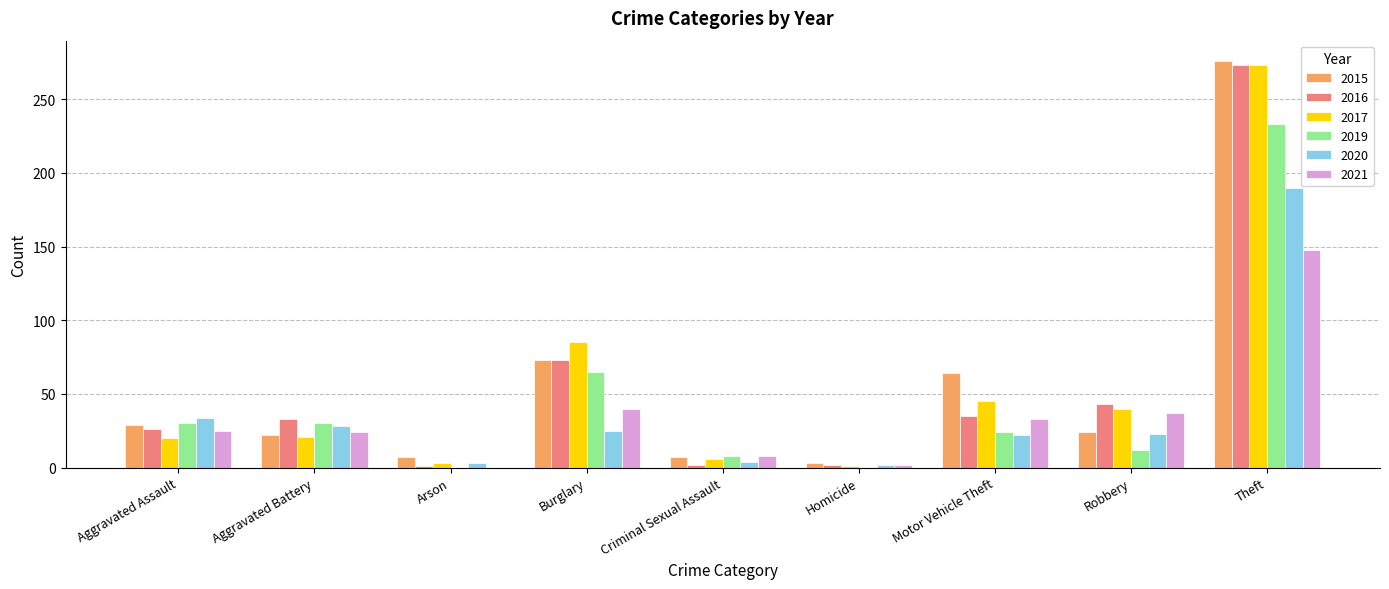

At which category does the chart reach its peak across all series?

Theft